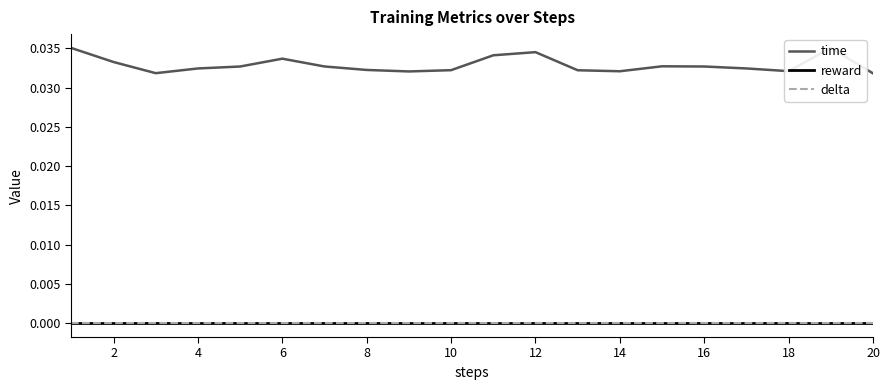

What is the sum of the time values at 18 and 17?

0.1